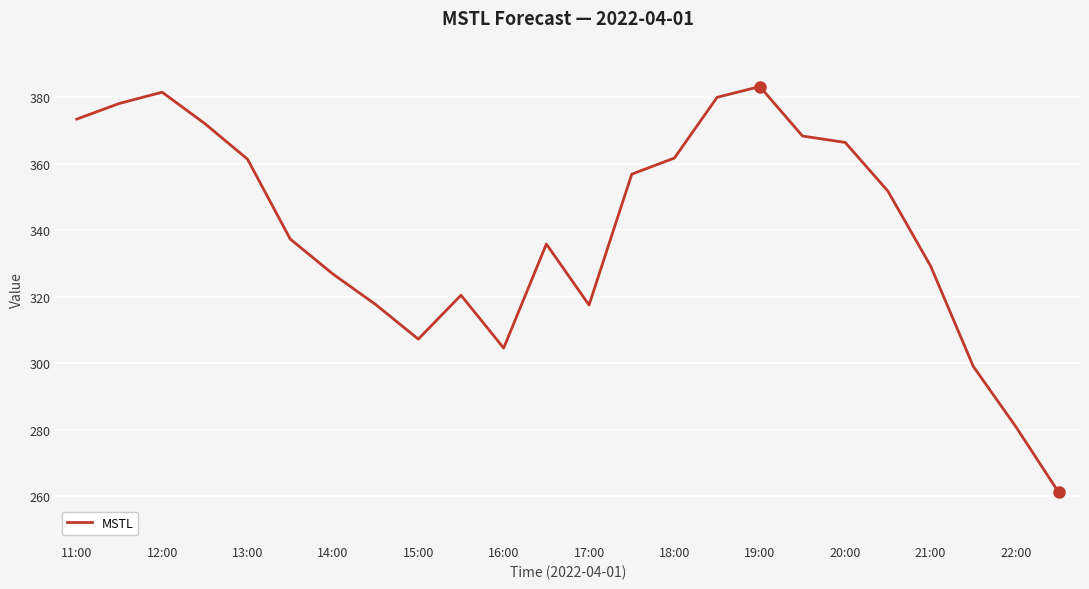

What is the minimum value shown in the chart?

261.2